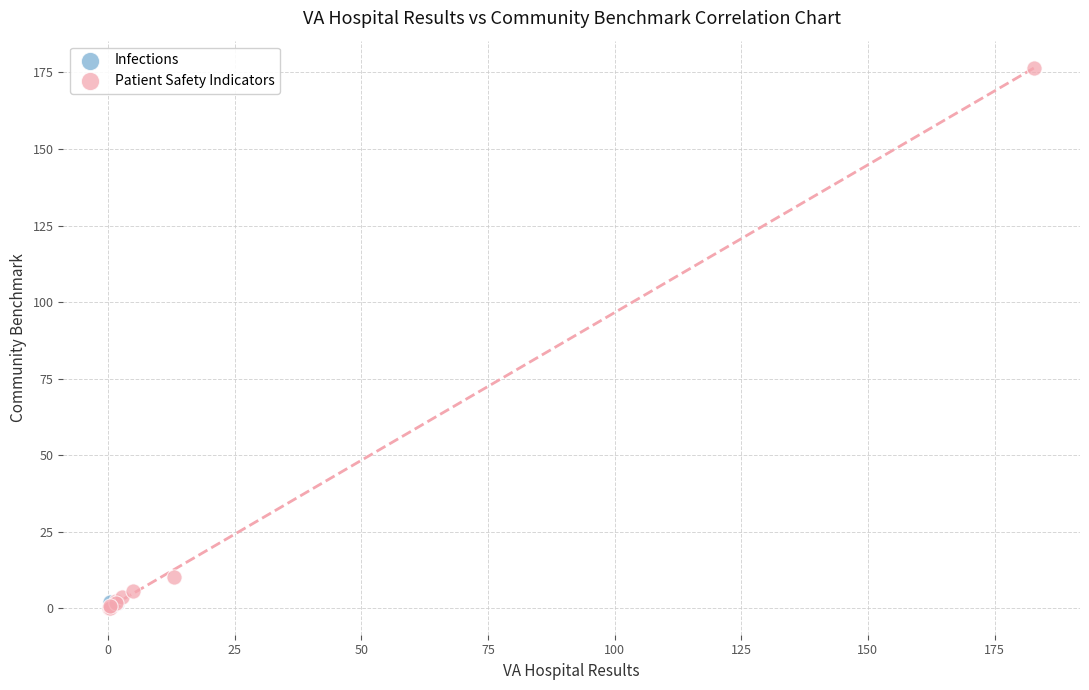

What are all the series names shown in the legend?

Infections, Patient Safety Indicators